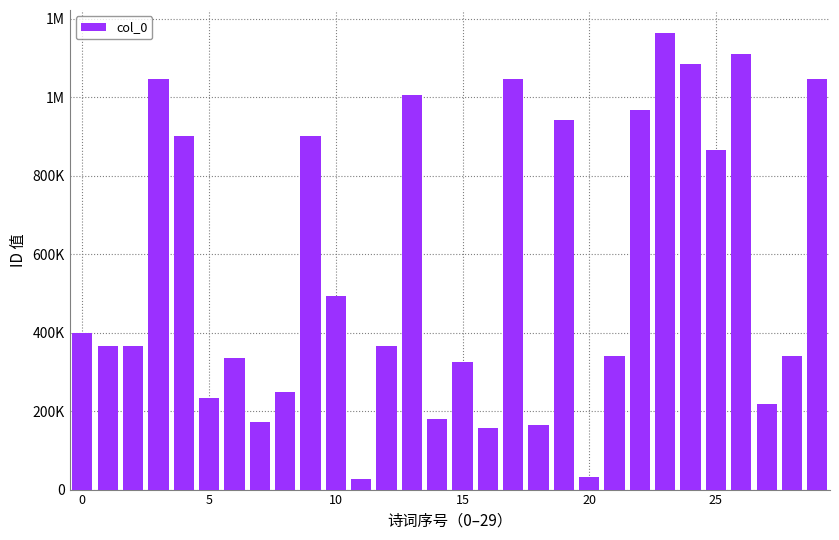

How many bars are there in total?

30